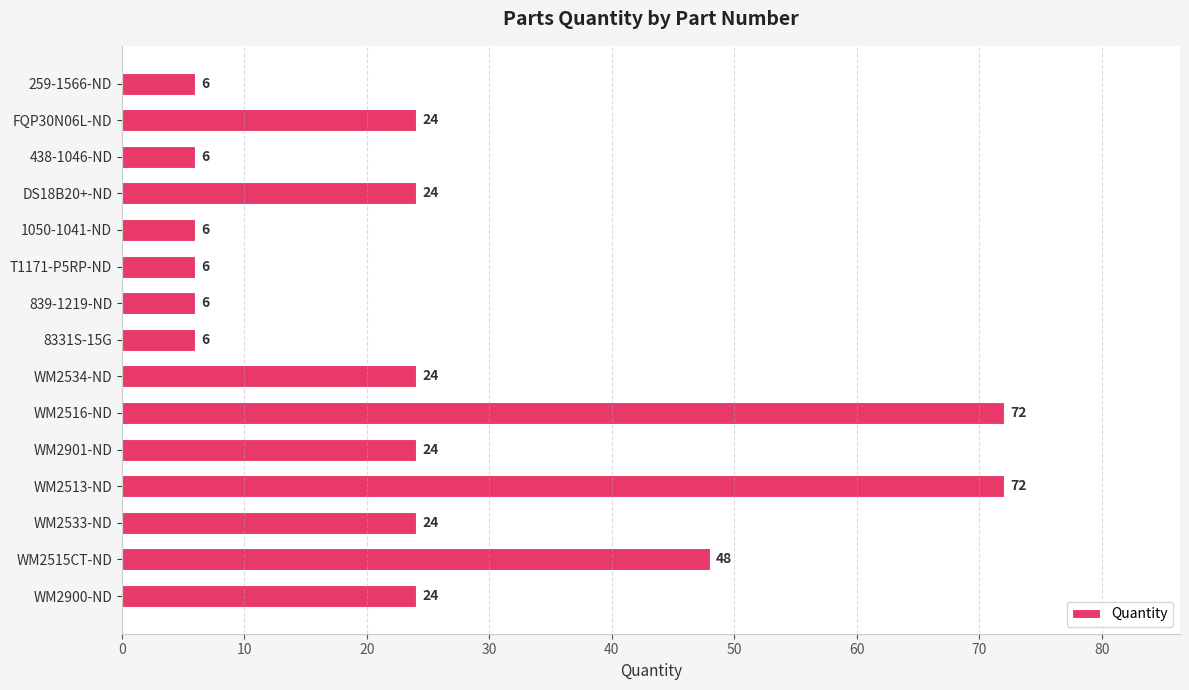

Count the number of categories in the chart.

15